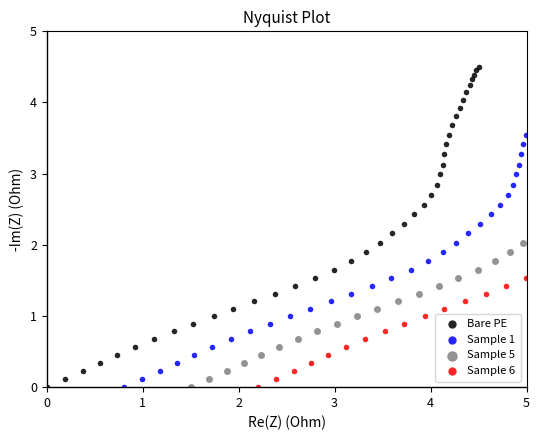

Which series reaches the maximum Y coordinate?

Bare PE